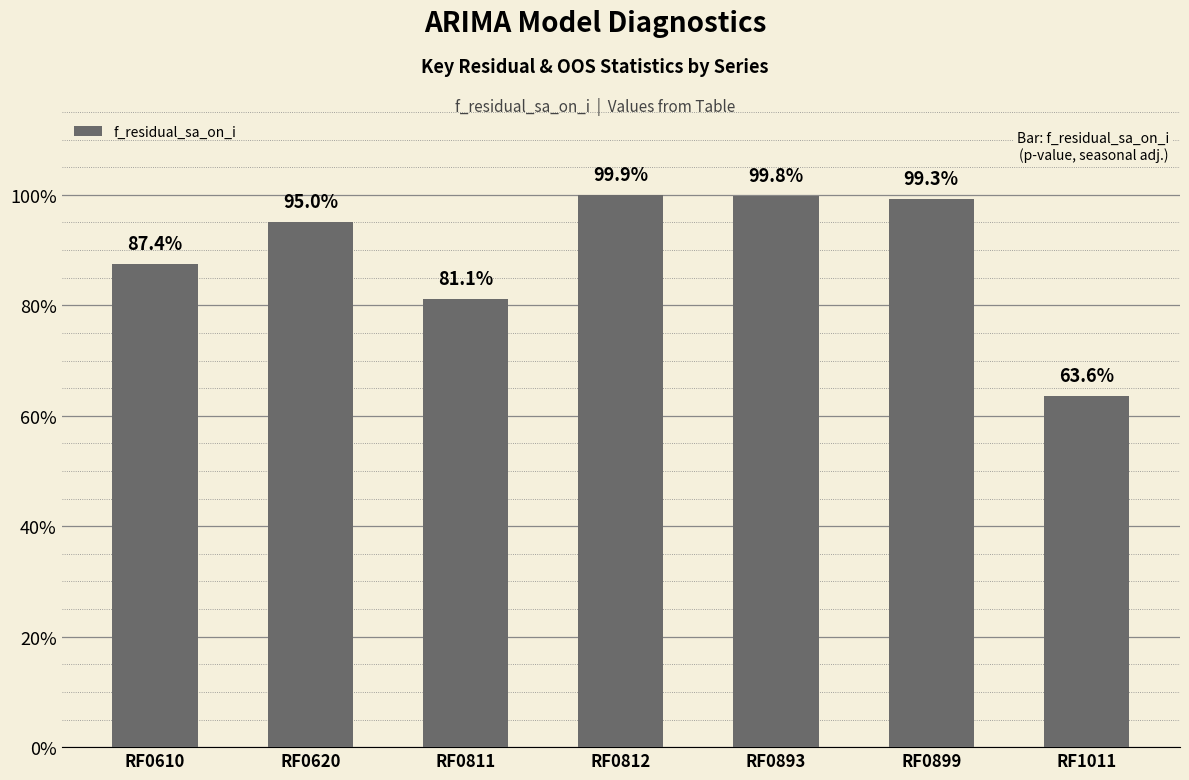

The chart shows a value of 0.1 at RF1011. True or false?

False